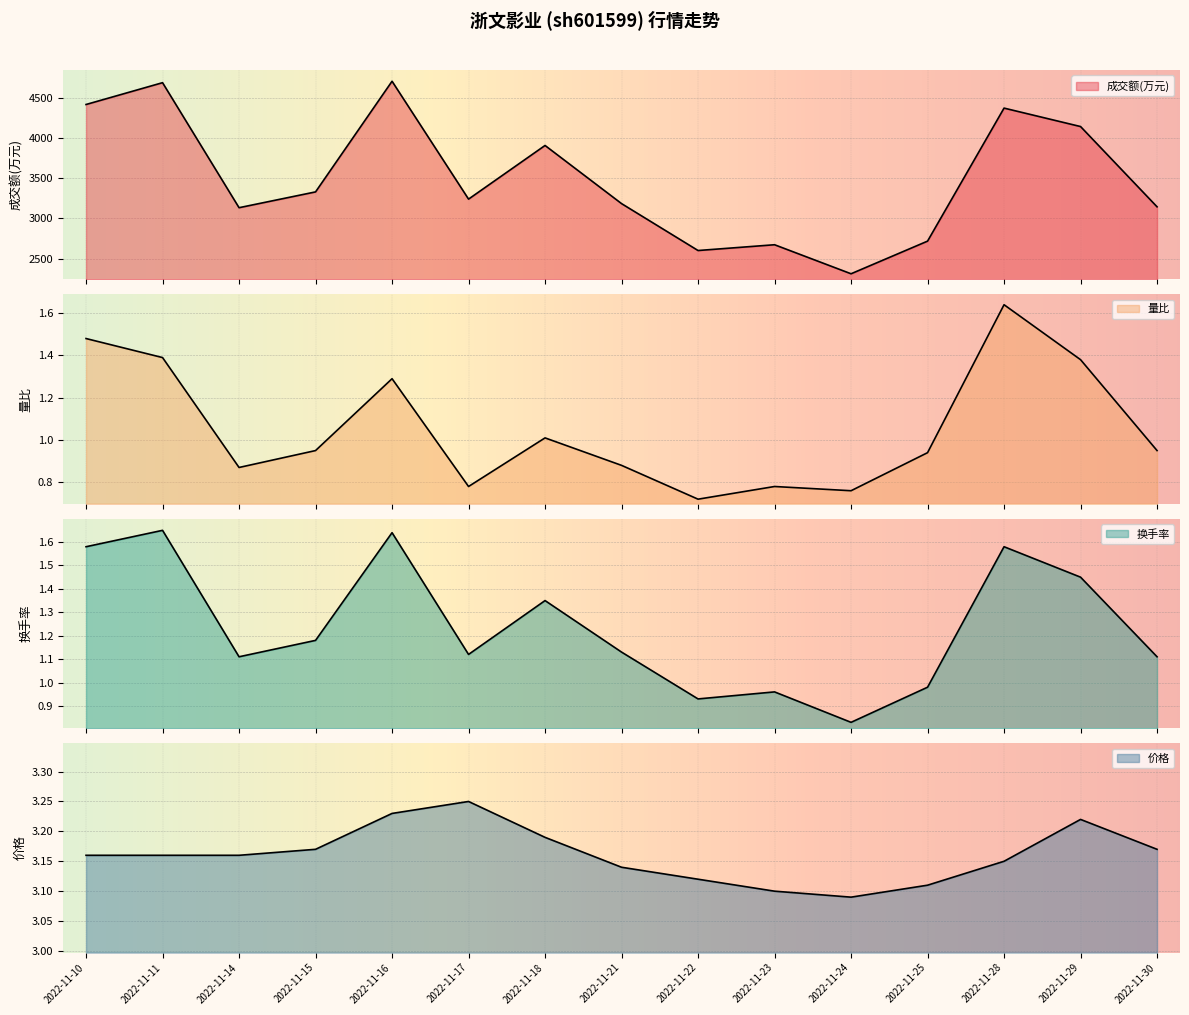

What is the approximate value of 价格 at 2022-11-14?

3.2